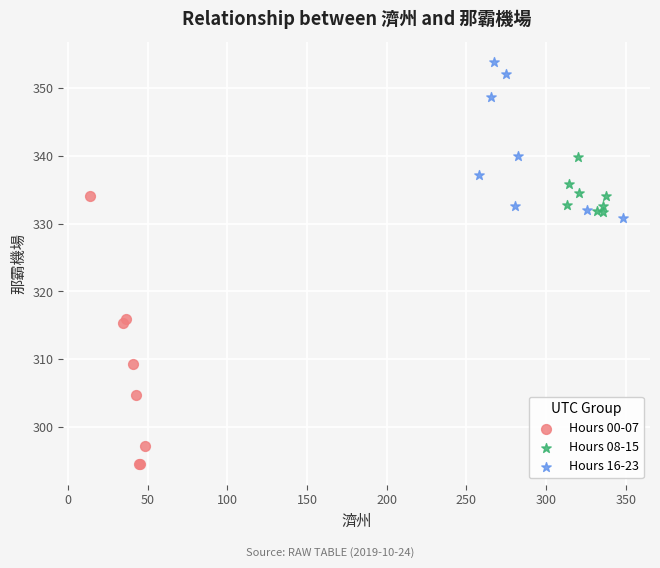

Which series has the largest Y range (max minus min)?

Hours 00-07